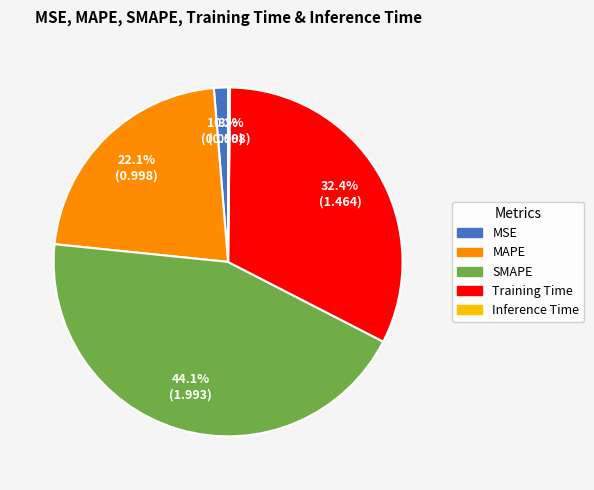

Is MAPE the majority of the pie?

No